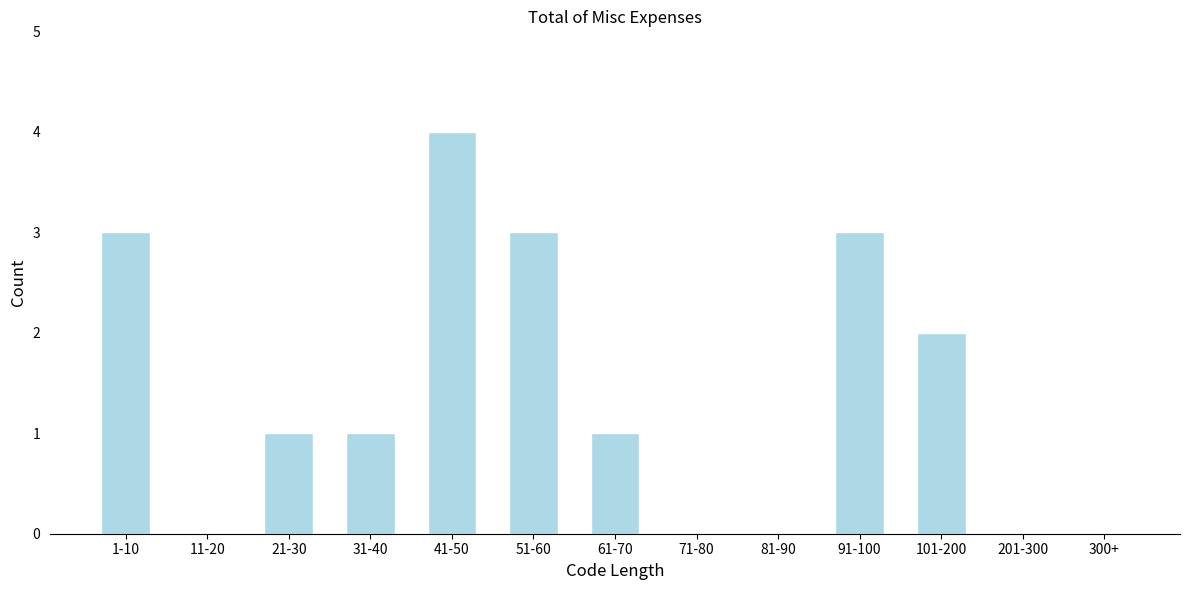

Reading left to right, transcribe all the data shown in this chart.

1-10=3	11-20=0	21-30=1	31-40=1	41-50=4	51-60=3	61-70=1	71-80=0	81-90=0	91-100=3	101-200=2	201-300=0	300+=0